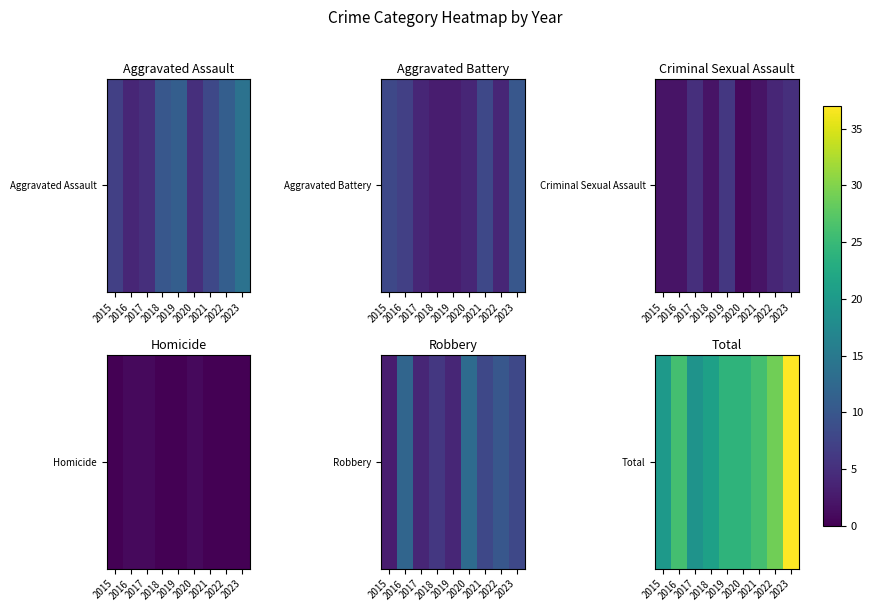

What is the minimum value shown in the chart?

19